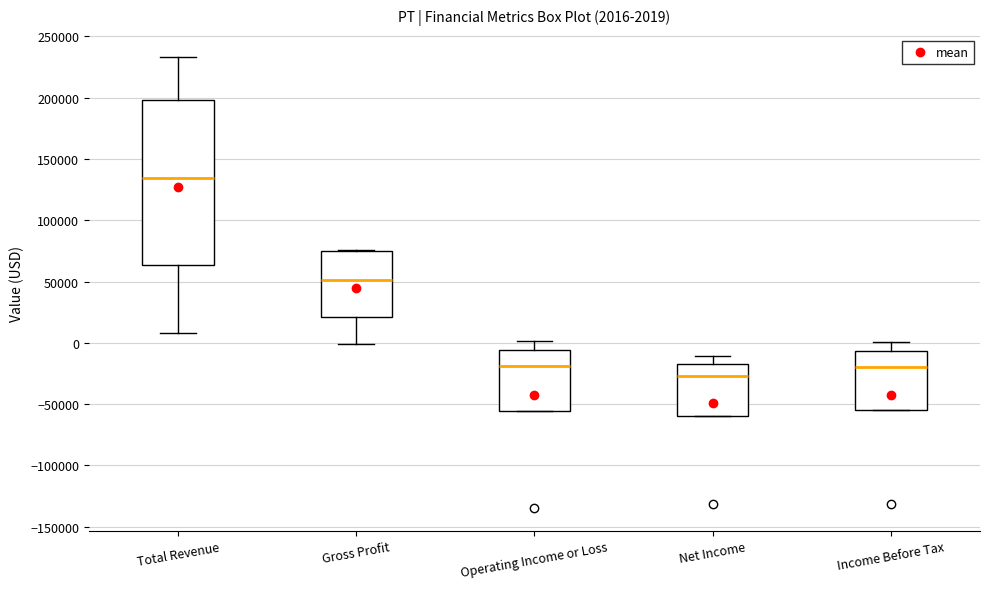

Which box is the tallest, from its lower edge to its upper edge?

Total Revenue